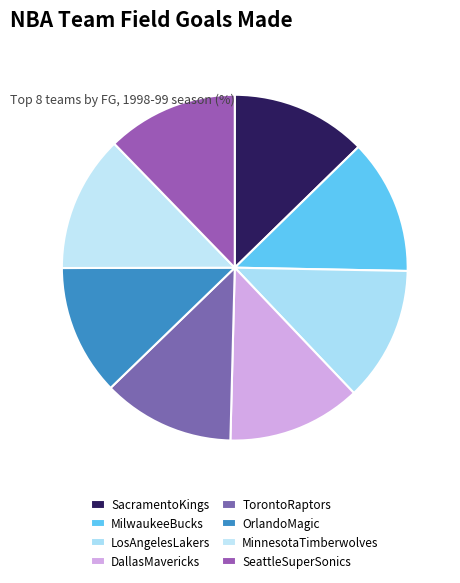

How many segments does this pie chart have?

8